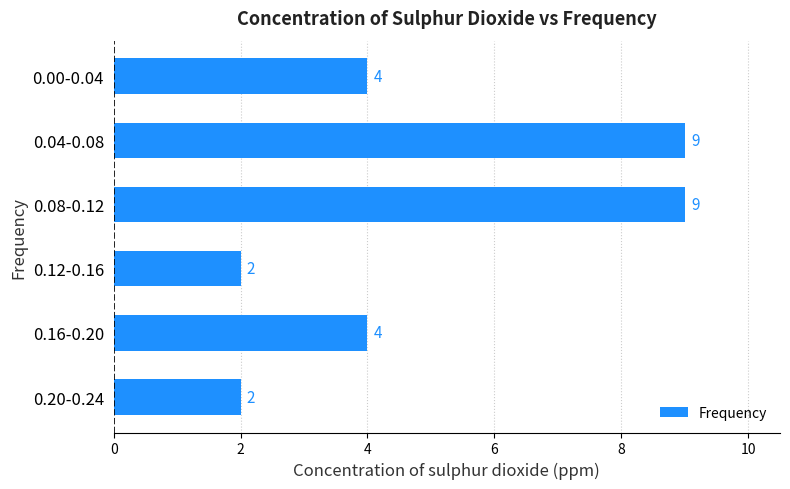

What is the difference between the second highest and minimum values?

7